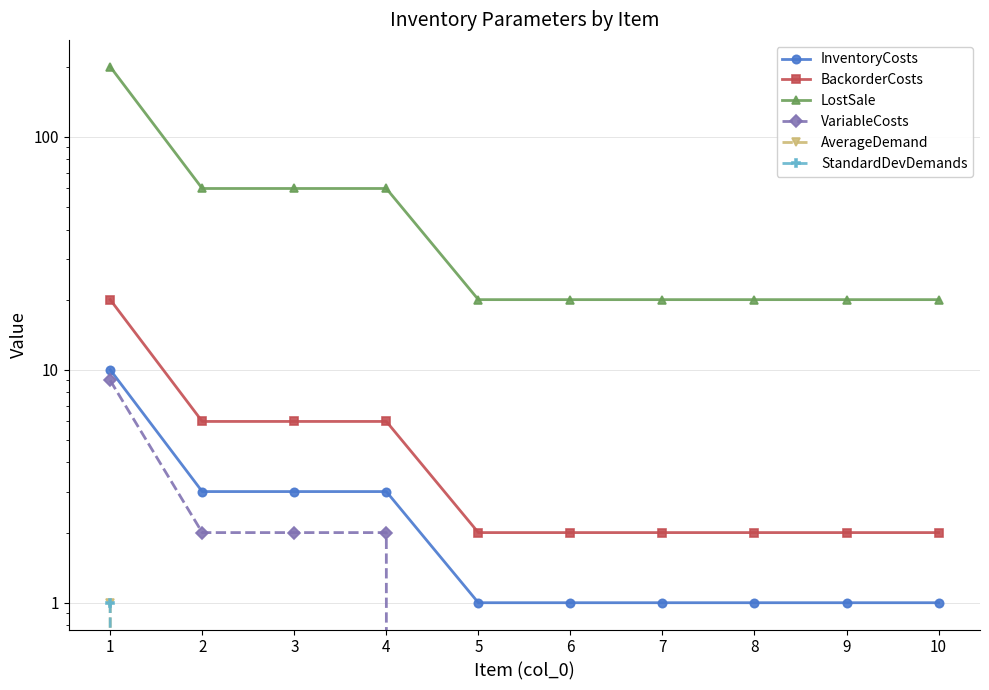

The LostSale series shows 35 at 8. True or false?

False